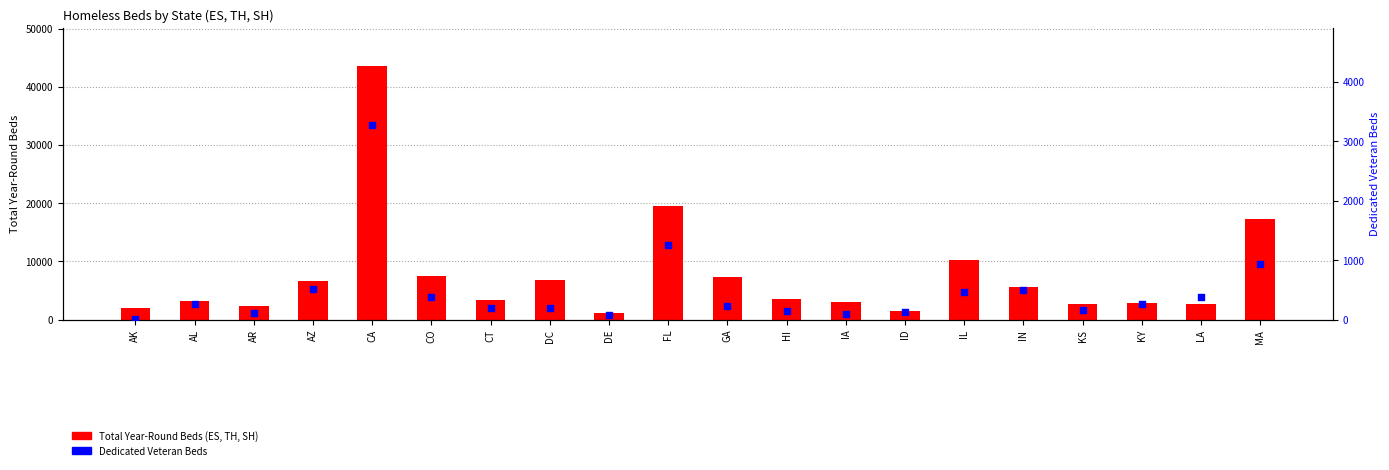

What are all the series names shown in the legend?

Total Year-Round Beds (ES, TH, SH), Dedicated Veteran Beds